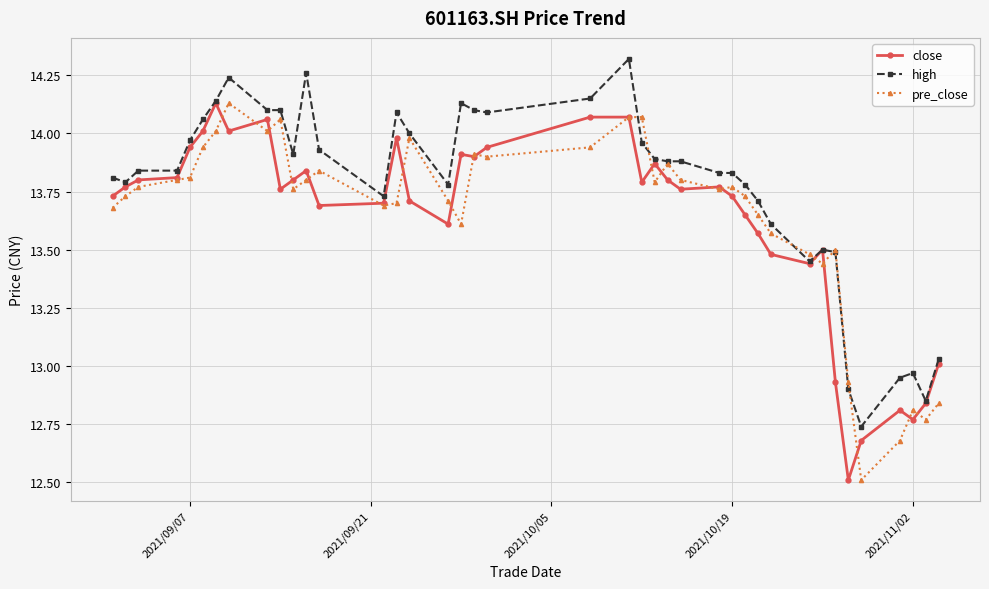

True or false: high has more than 1 interior local peaks.

True